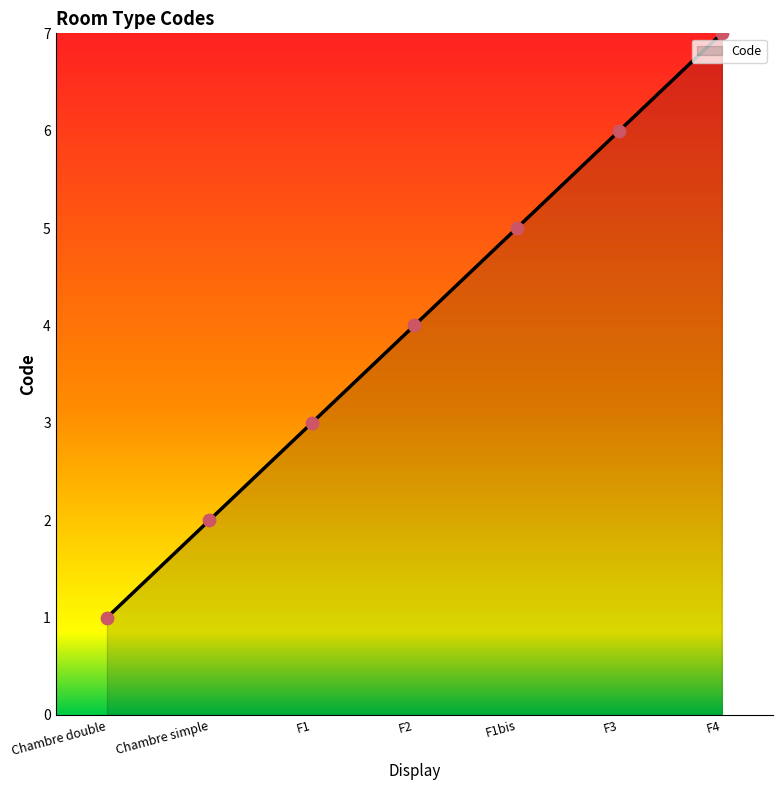

Which has a higher value, Chambre double or F2?

F2